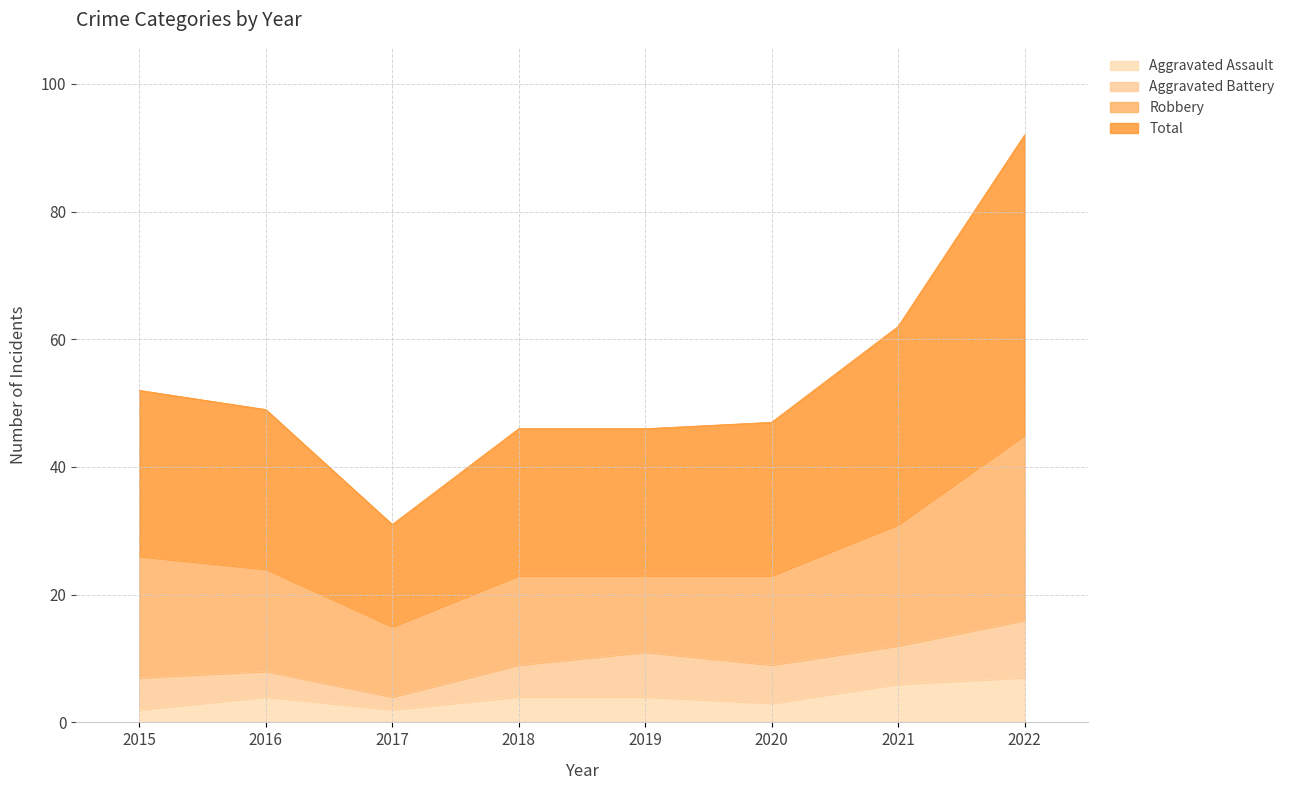

What are all the series names shown in the legend?

Aggravated Assault, Aggravated Battery, Robbery, Total